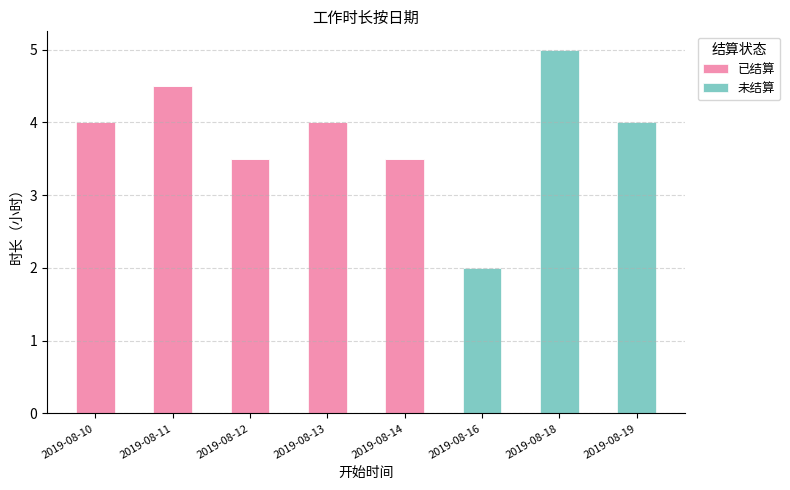

Count the number of data series in this chart.

2